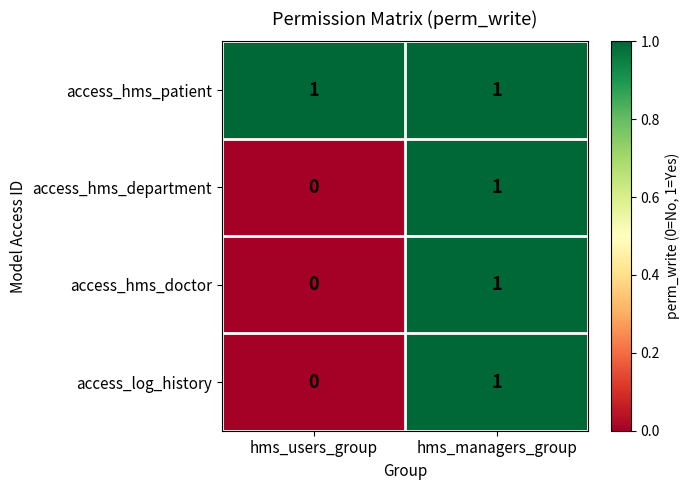

Where is access_log_history nearest to the value 0?

hms_users_group